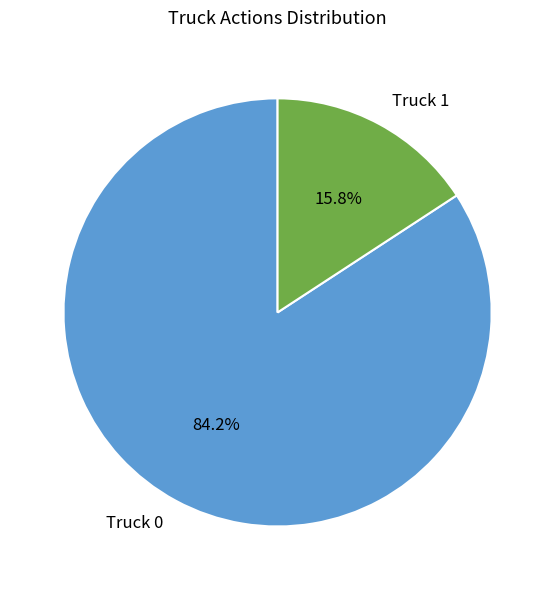

What is the ratio of the value at Truck 1 to the value at Truck 0?

0.2